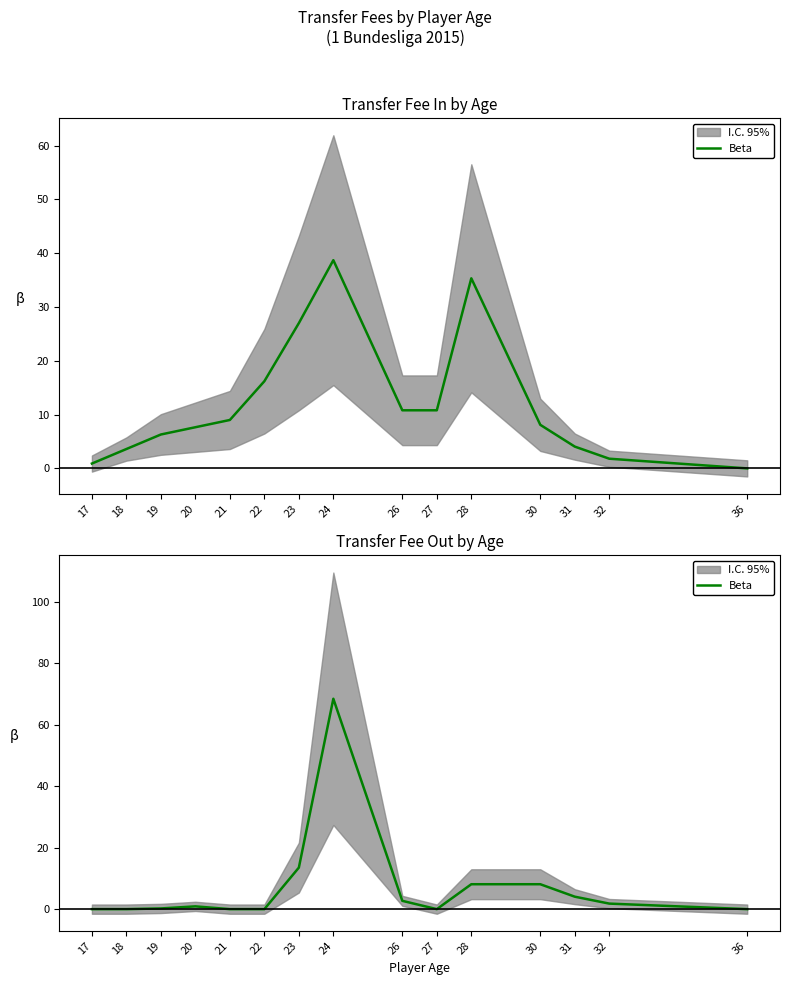

The value at 17 is 0.0. True or false?

True